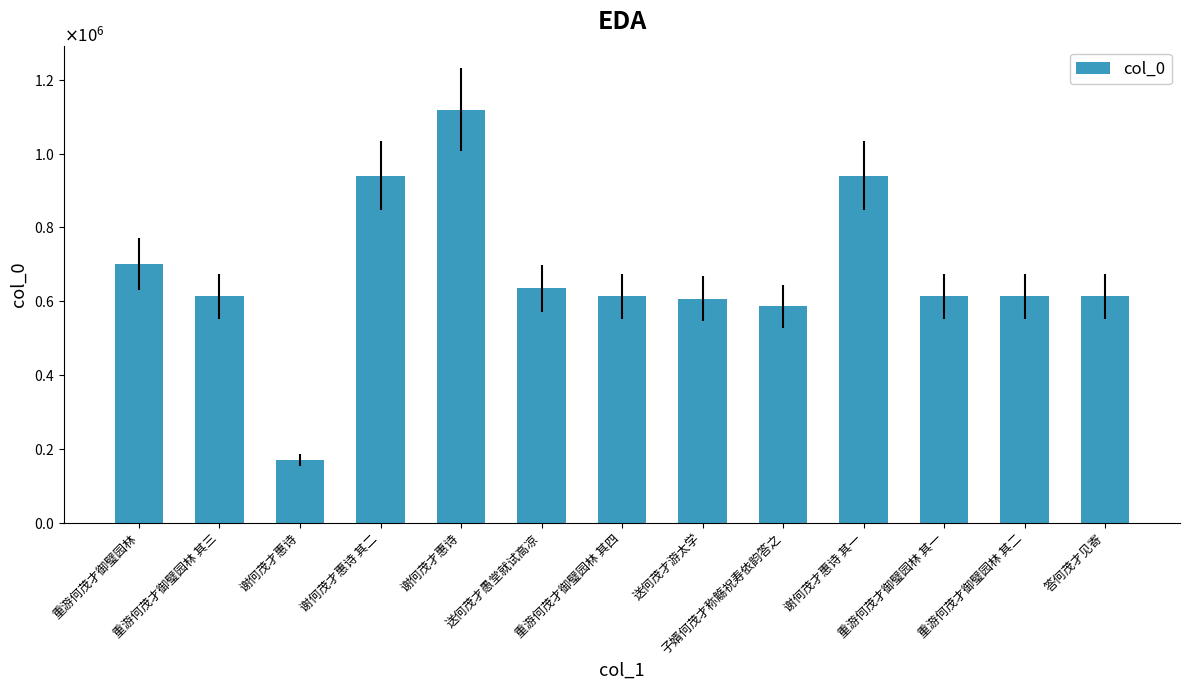

How many categories are shown in the chart?

13